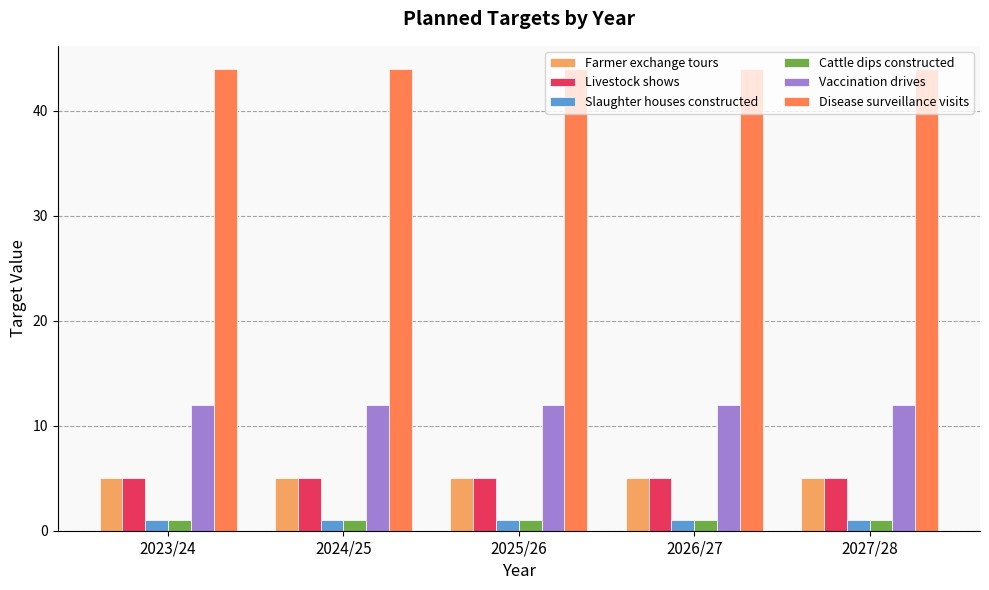

What is the label of the 3rd bar from the right?

2025/26